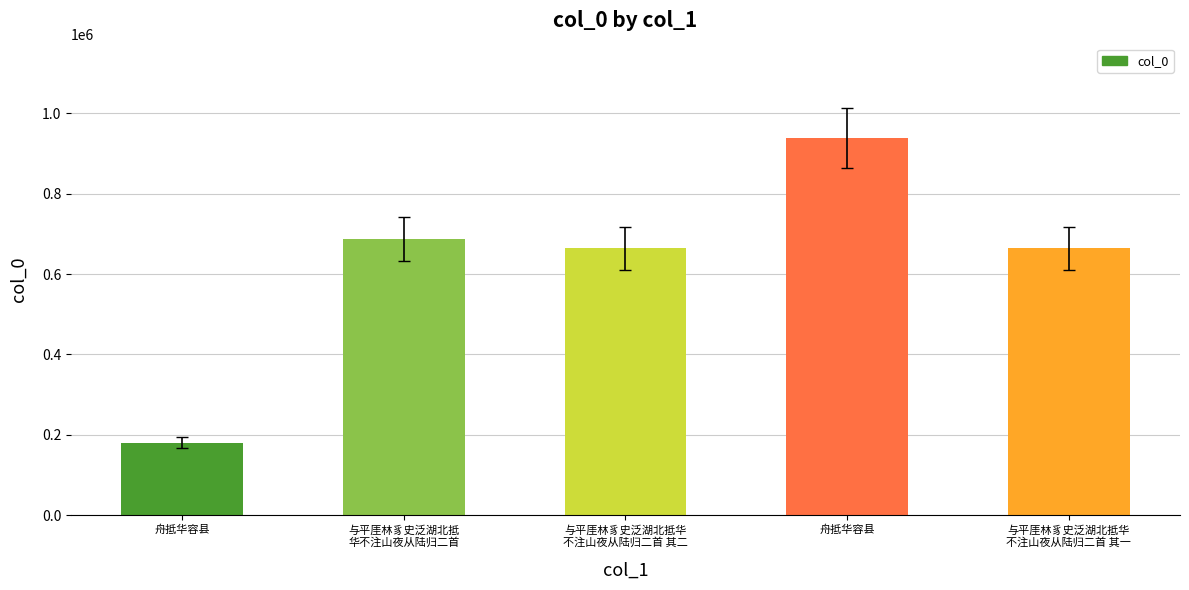

How many data points are less than 663548?

2